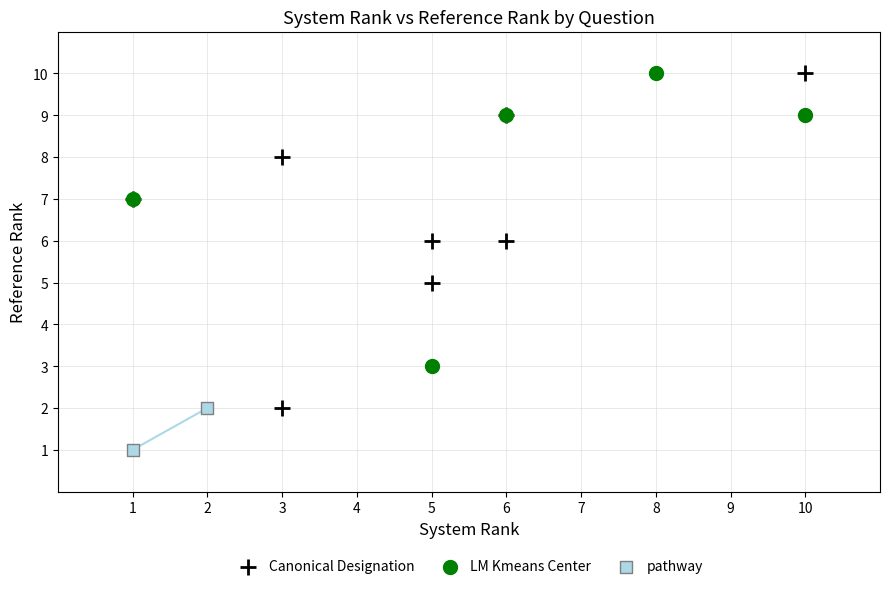

Which series contains the lowest Y value?

pathway